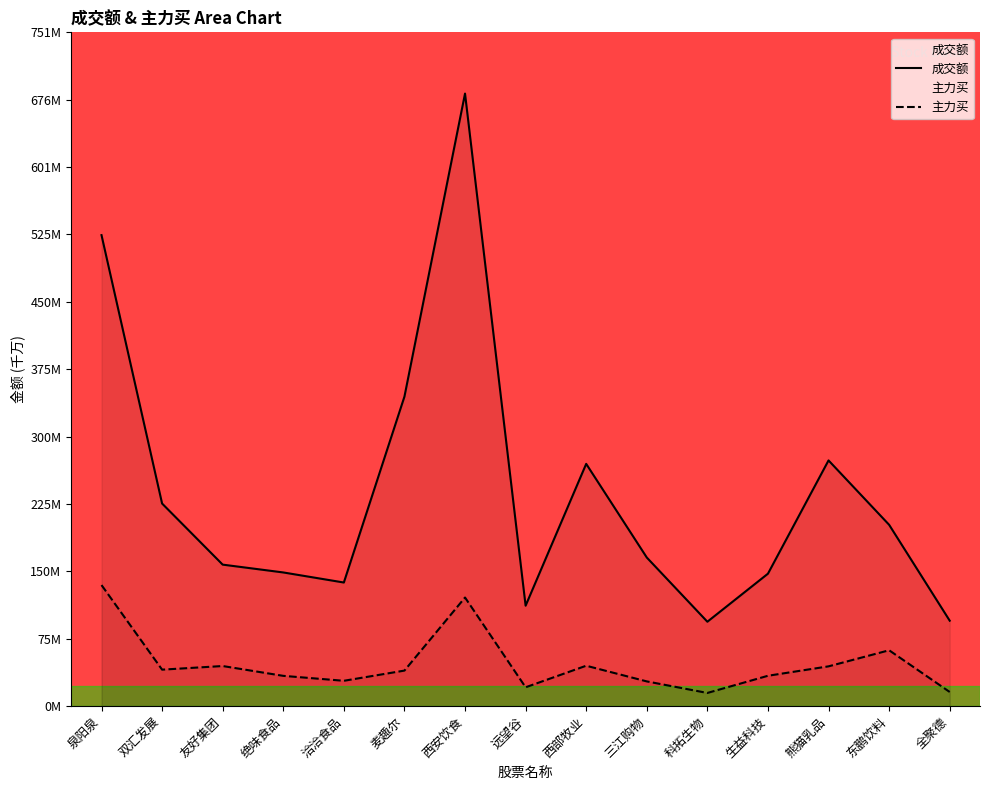

Reading left to right, transcribe all the data shown in this chart.

成交额: 52.5	22.6	15.8	14.9	13.8	34.5	68.3	11.2	27.0	16.6	9.4	14.8	27.4	20.2	9.5
主力买: 13.5	4.1	4.5	3.4	2.8	4.0	12.1	2.1	4.5	2.8	1.5	3.4	4.4	6.2	1.6